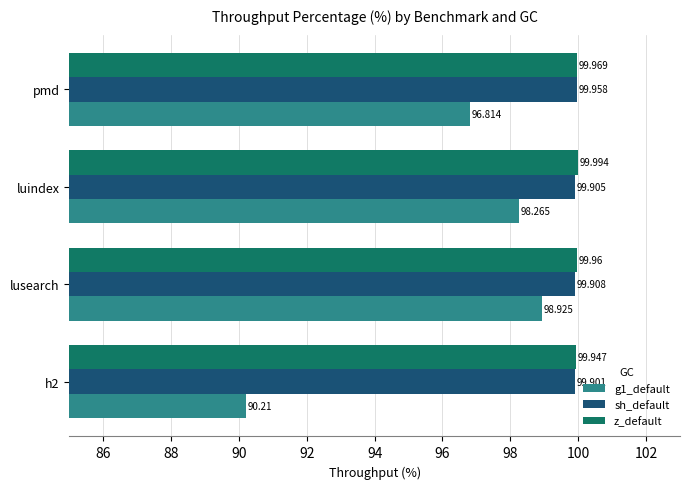

Which series has the largest total across all categories?

z_default